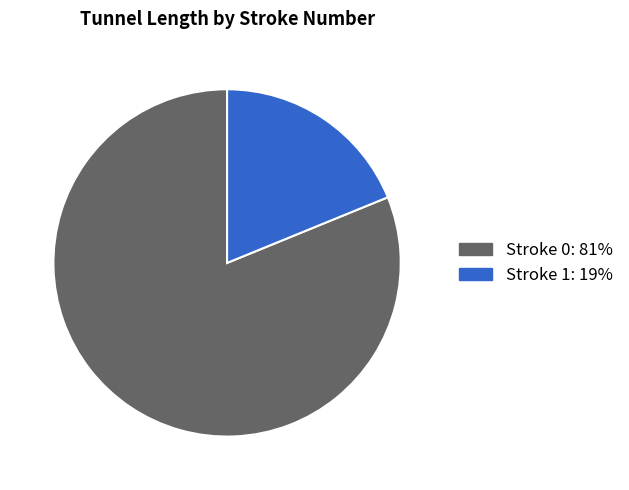

How many slices are in this pie chart?

2